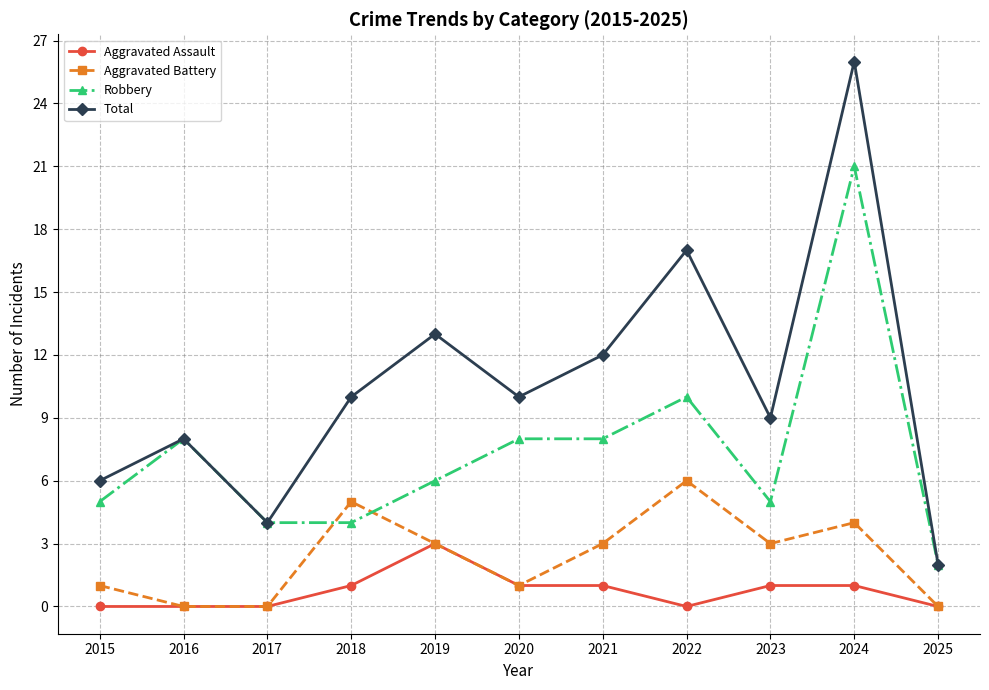

True or false: Robbery and Aggravated Battery cross at least once.

True